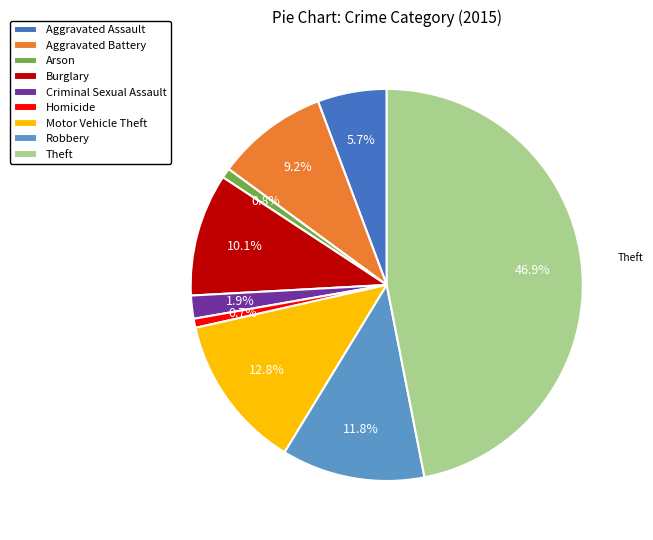

What is the ratio of the value at Aggravated Battery to the value at Homicide?

12.4